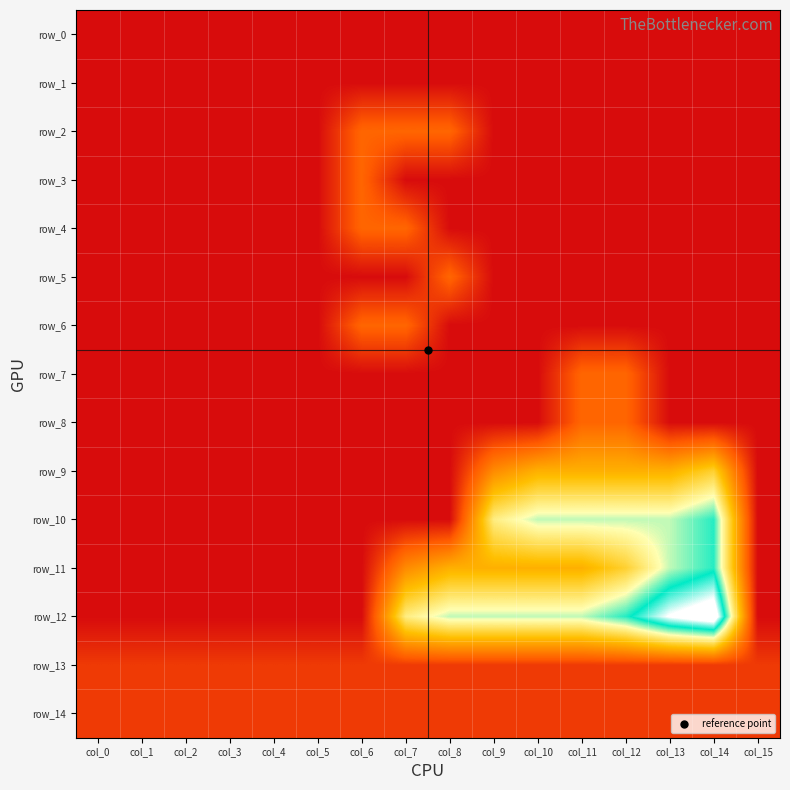

At which label is row_12 closest to 5?

col_7